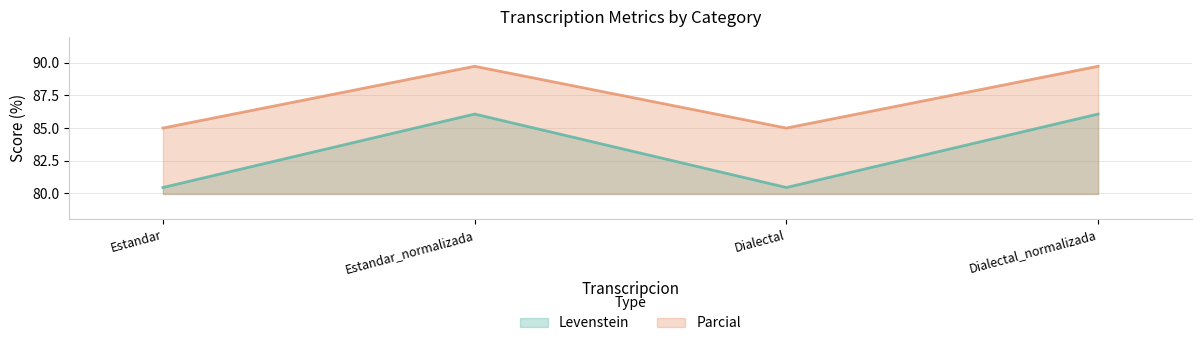

Is the value of Parcial at Estandar_normalizada greater than the value of Levenstein at Estandar_normalizada?

Yes